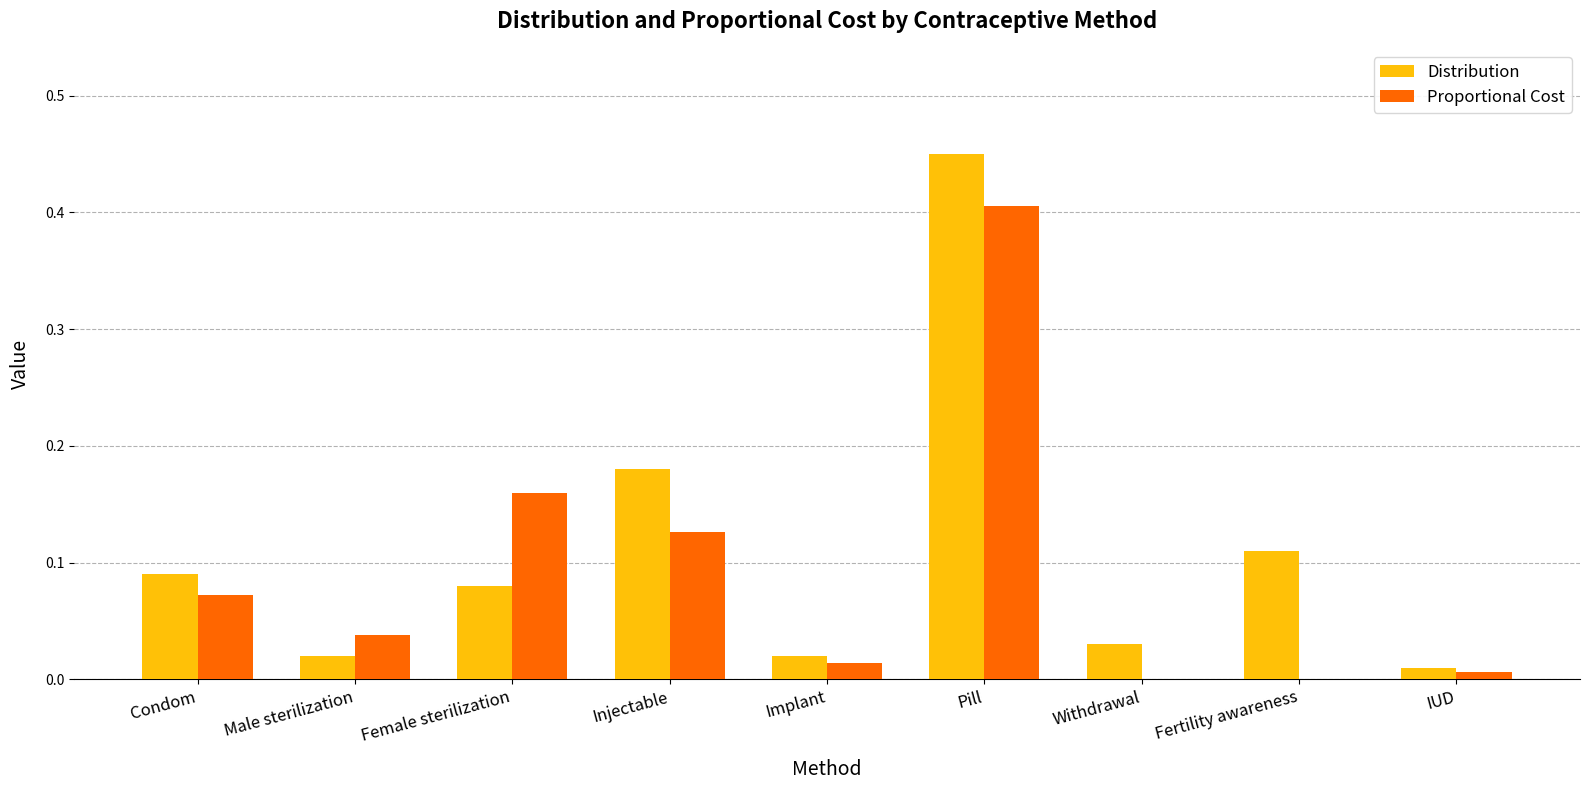

How many series are shown in this chart?

2